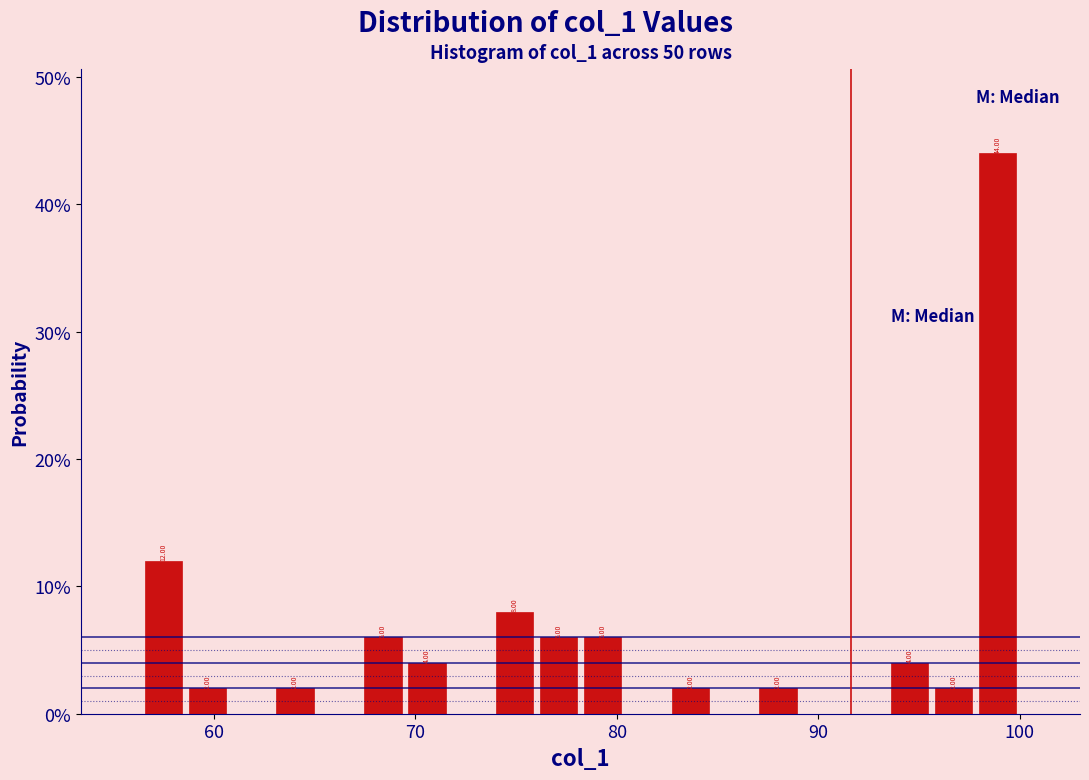

Read against the x-axis, roughly where is the centre of the tallest bar?

99